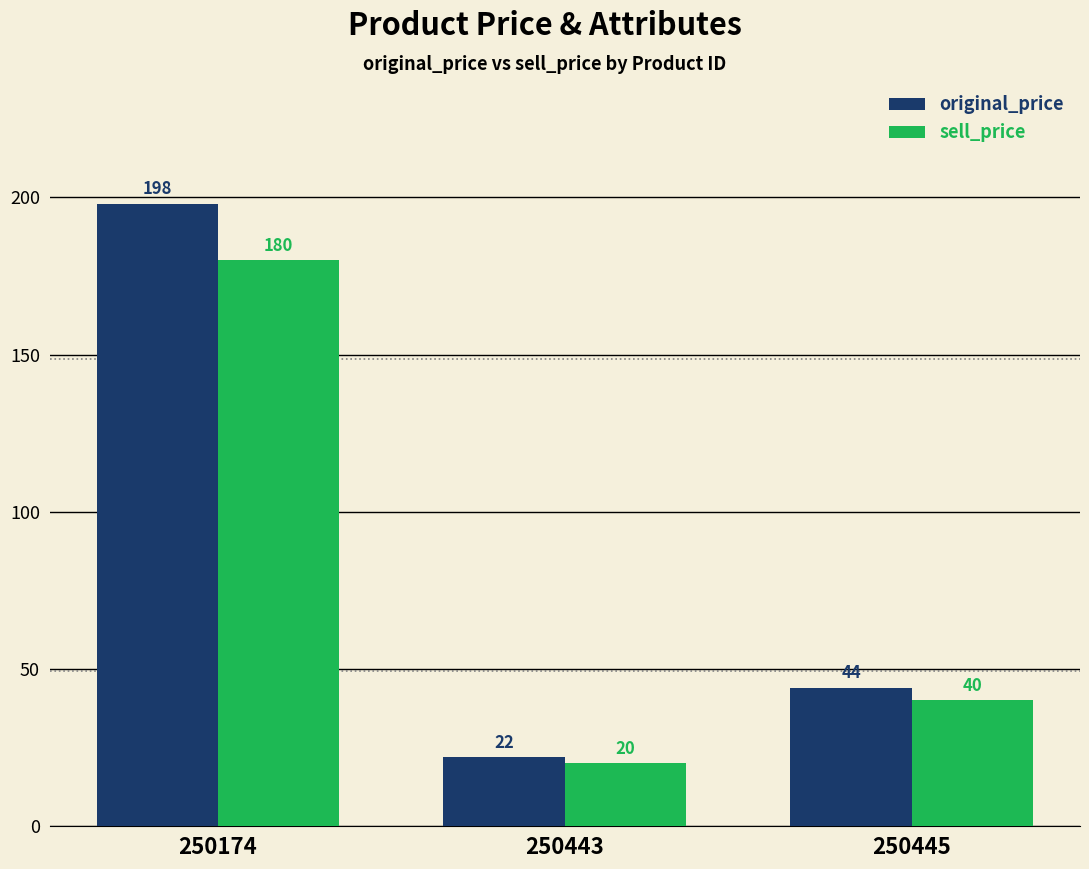

List the series in order of their overall mean, highest first.

original_price, sell_price